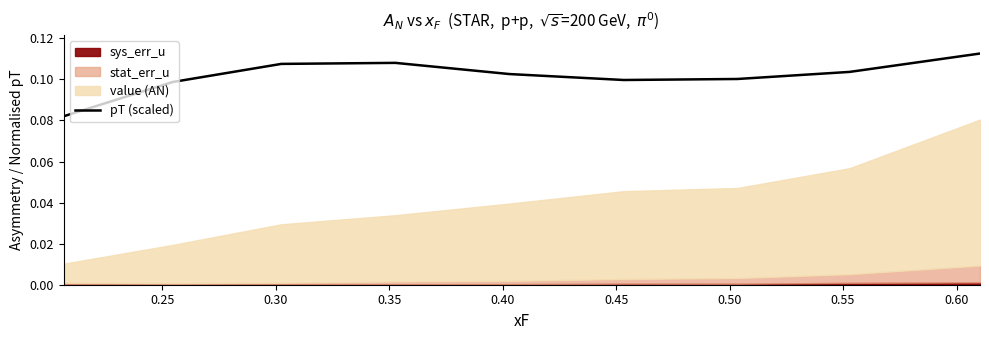

How many values are between 0 and 1?

9